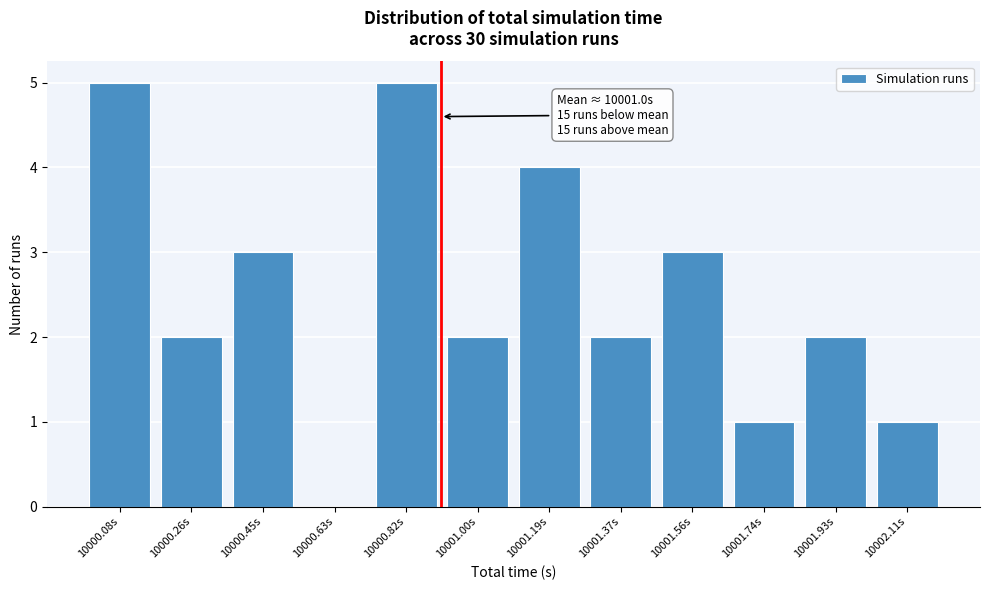

Reading left to right, what are all the values shown in this chart?

10000.08s=5	10000.26s=2	10000.45s=3	10000.63s=0	10000.82s=5	10001.00s=2	10001.19s=4	10001.37s=2	10001.56s=3	10001.74s=1	10001.93s=2	10002.11s=1